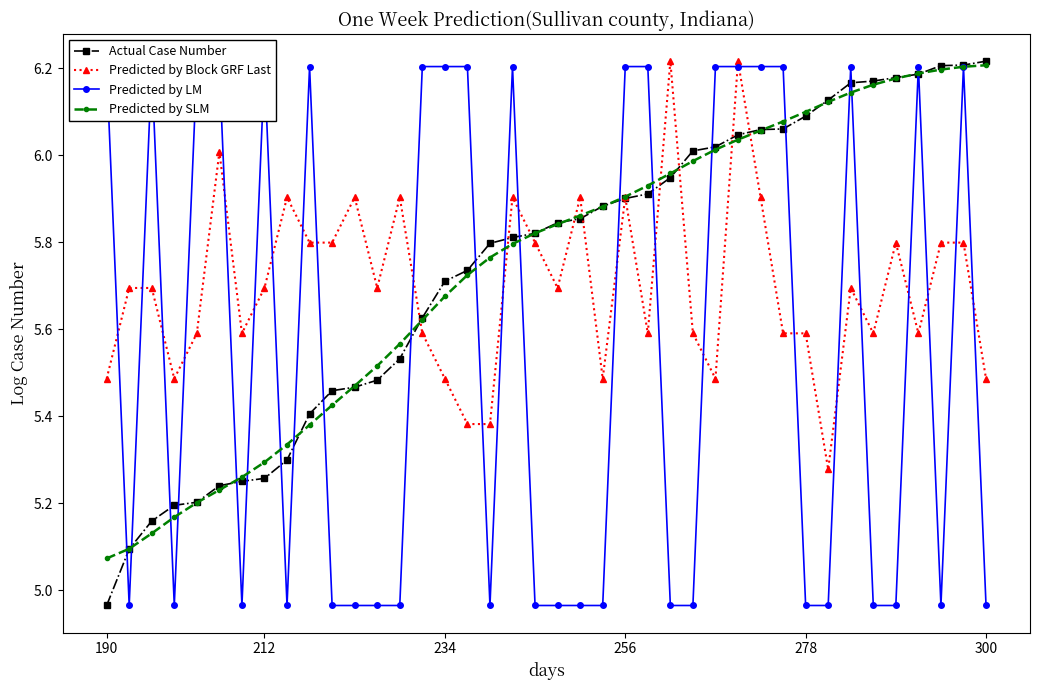

The Actual Case Number series shows 2.0 at 300. True or false?

False